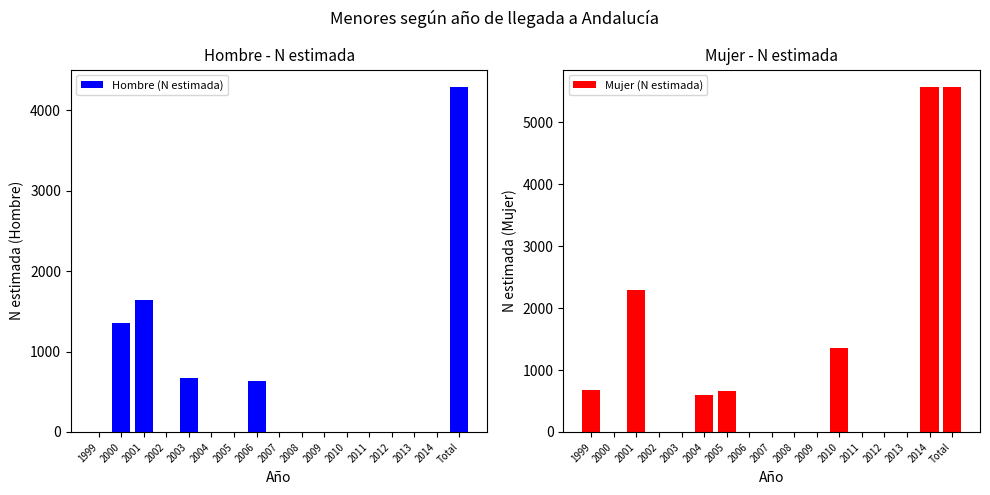

Reading right to left, list all the values displayed in this chart.

Hombre (N estimada): Total=4293	2014=0	2013=0	2012=0	2011=0	2010=0	2009=0	2008=0	2007=0	2006=630	2005=0	2004=0	2003=668	2002=0	2001=1639	2000=1356	1999=0
Mujer (N estimada): Total=5572	2014=5572	2013=0	2012=0	2011=0	2010=1351	2009=0	2008=0	2007=0	2006=0	2005=656	2004=595	2003=0	2002=0	2001=2295	2000=0	1999=675